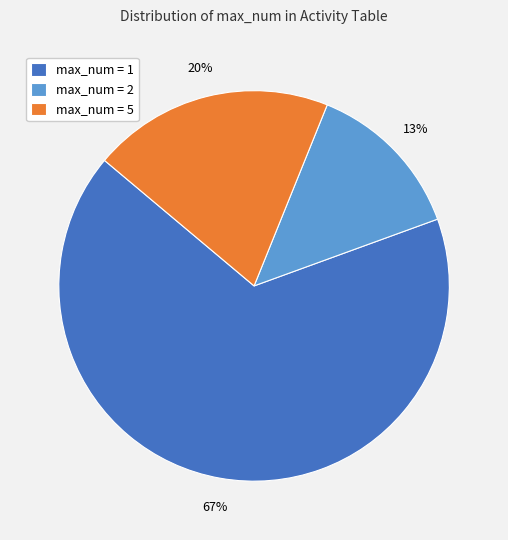

Is there any slice that represents more than half of the pie?

Yes